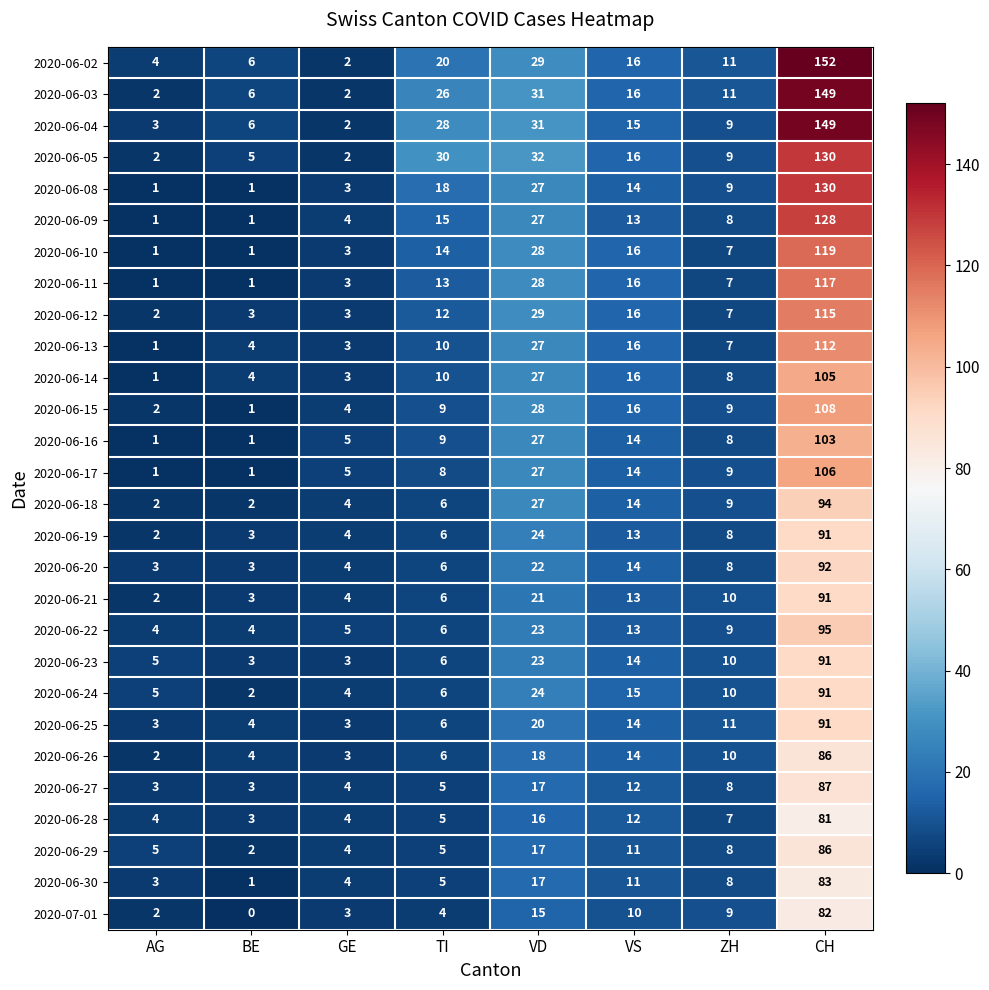

Count the number of categories in the chart.

8